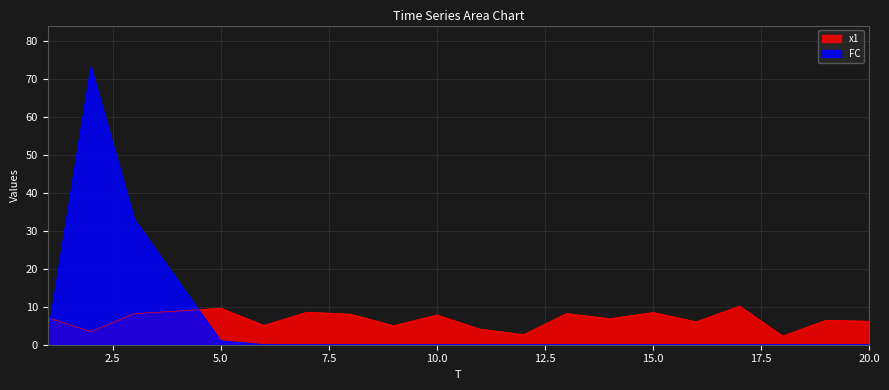

At how many categories does at least one series exceed 56?

1